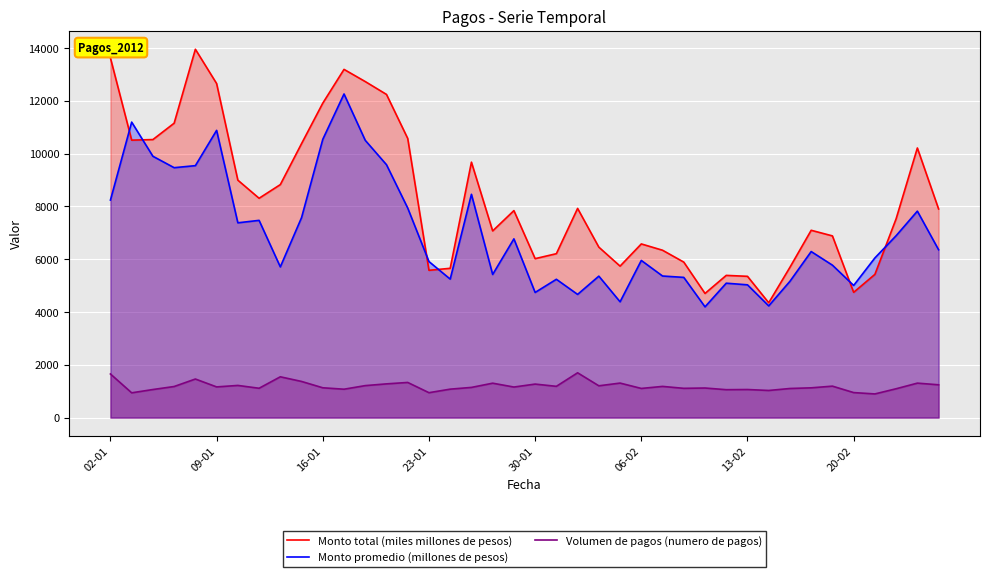

Rank the series by their average value, from lowest to highest.

Volumen de pagos (numero de pagos), Monto promedio (millones de pesos), Monto total (miles millones de pesos)